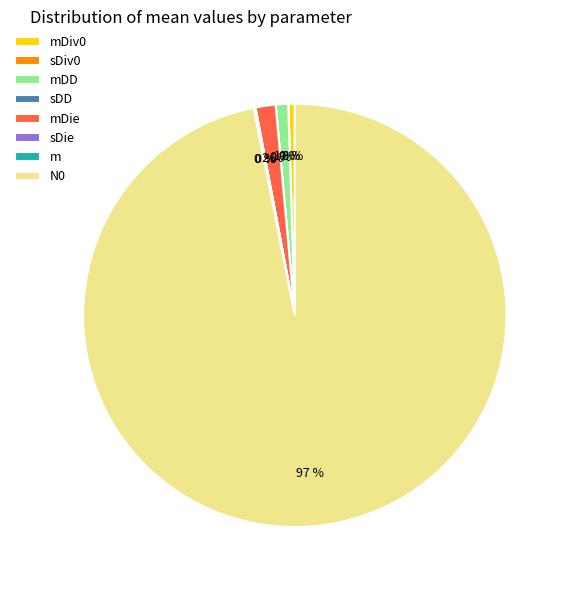

What percentage is the N0 slice, to the nearest percent?

97%